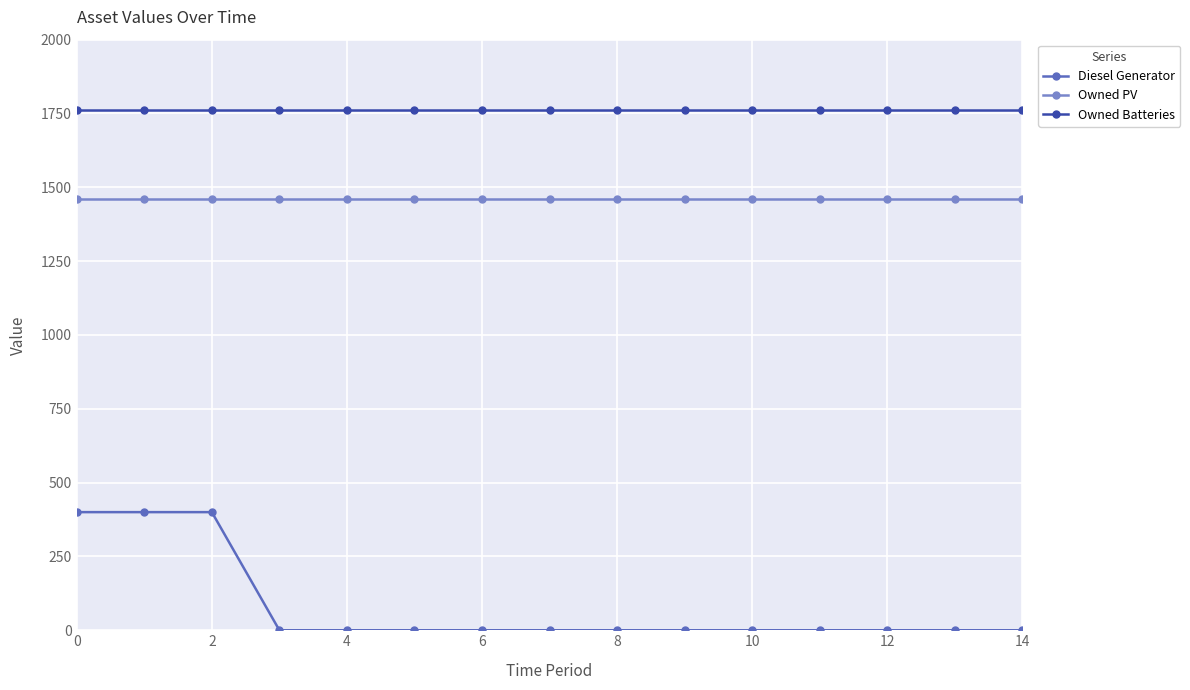

At how many categories does at least one series exceed 753?

15